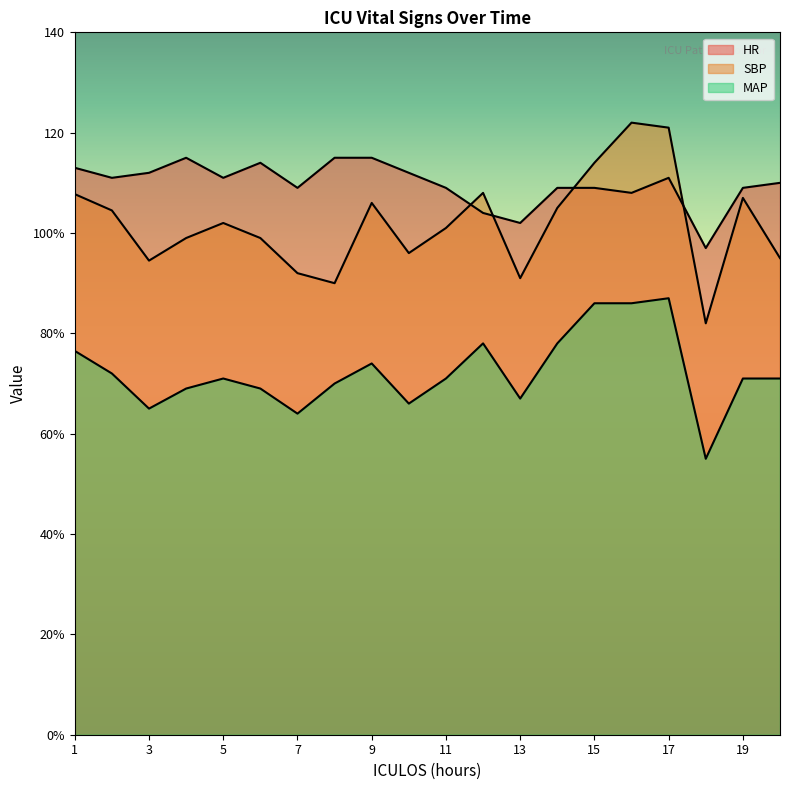

True or false: HR and MAP cross at least once.

False